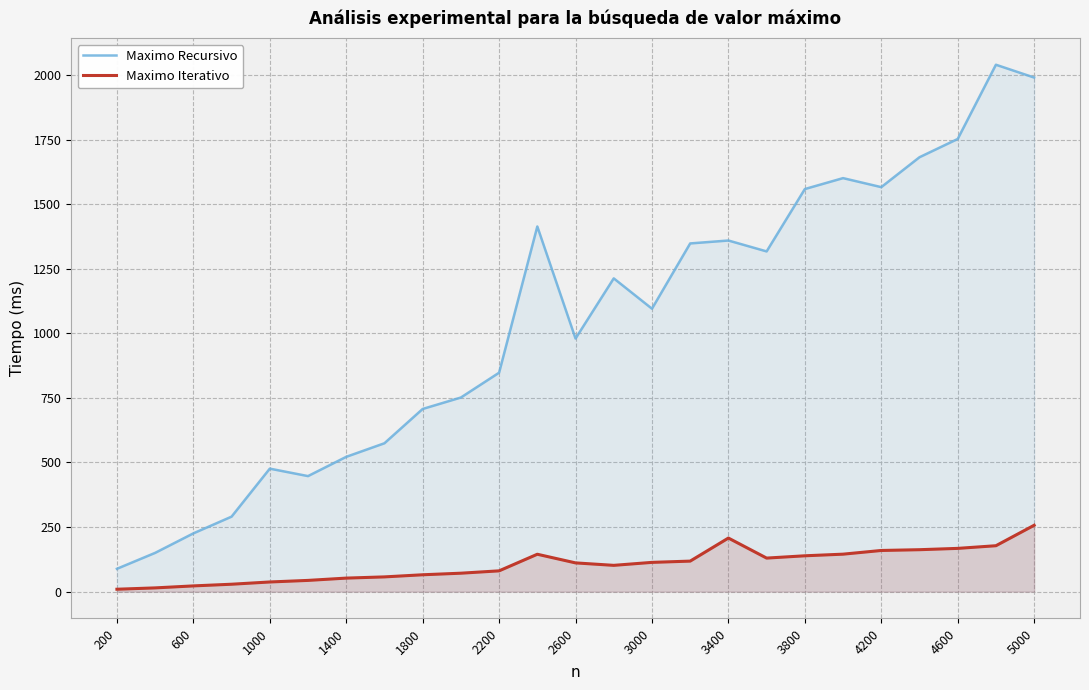

Is it true that Maximo Iterativo equals 263.4 at 4600?

False